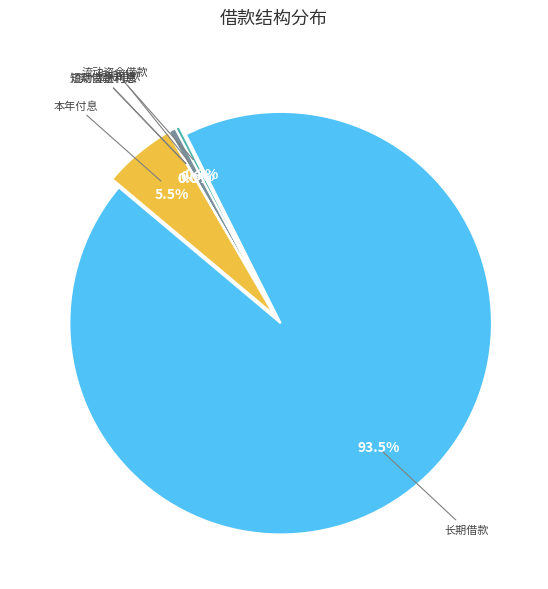

To the nearest percent, what is the combined percentage of 流动资金借款 and 短期借款?

1%